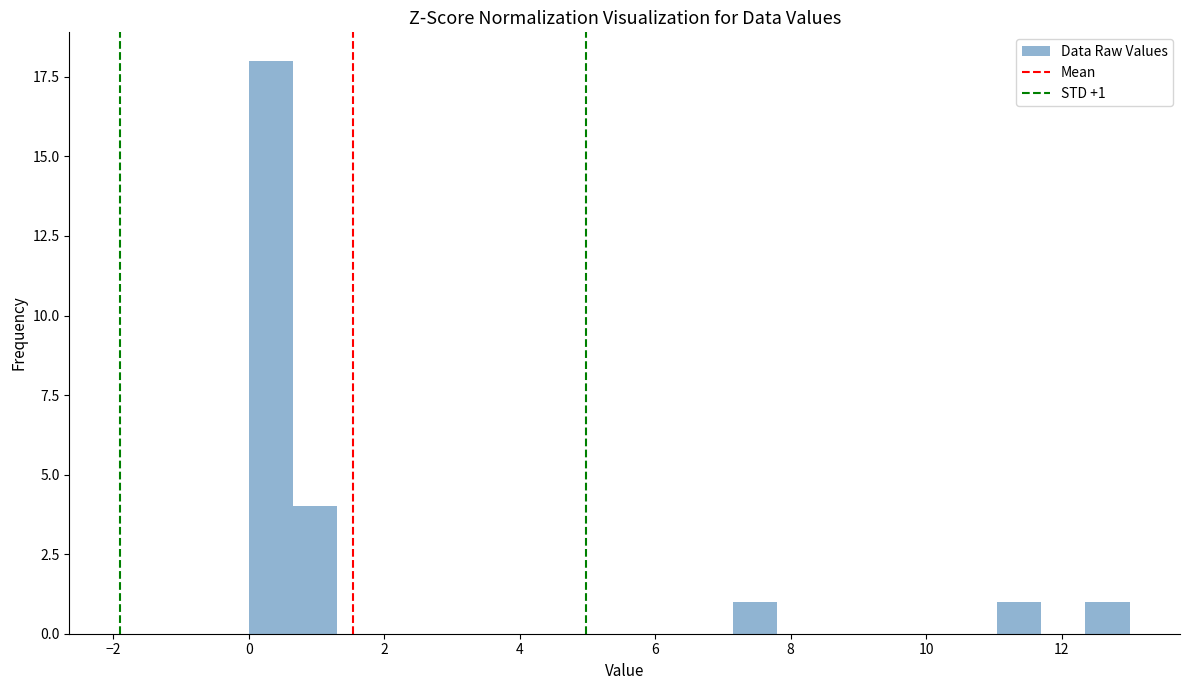

Read against the x-axis, roughly where is the centre of the tallest bar?

0.4